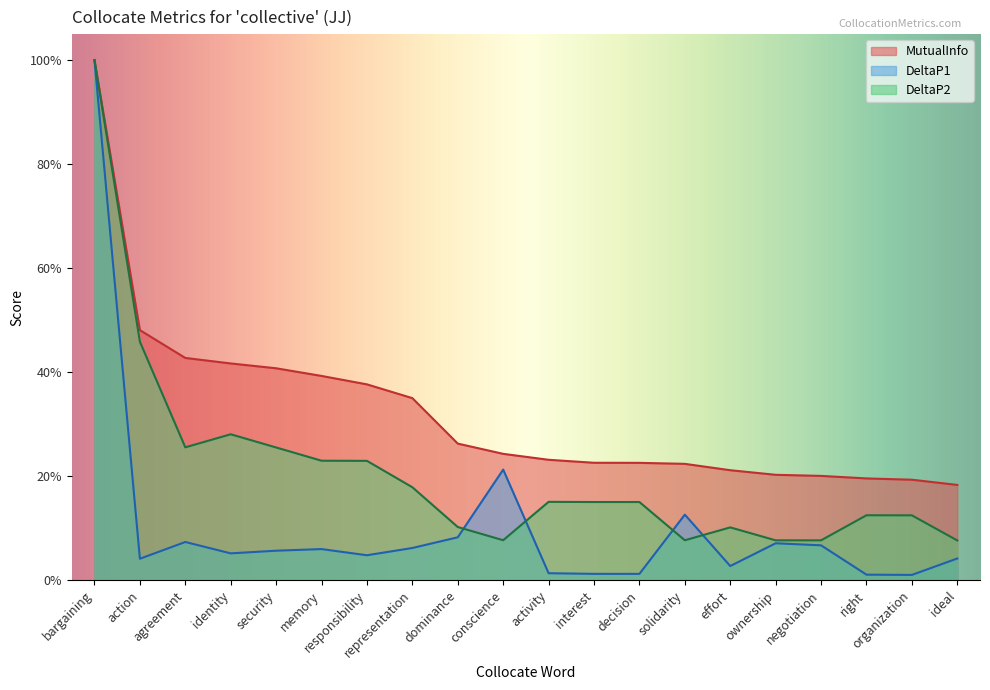

What is the greatest value displayed?

1.0